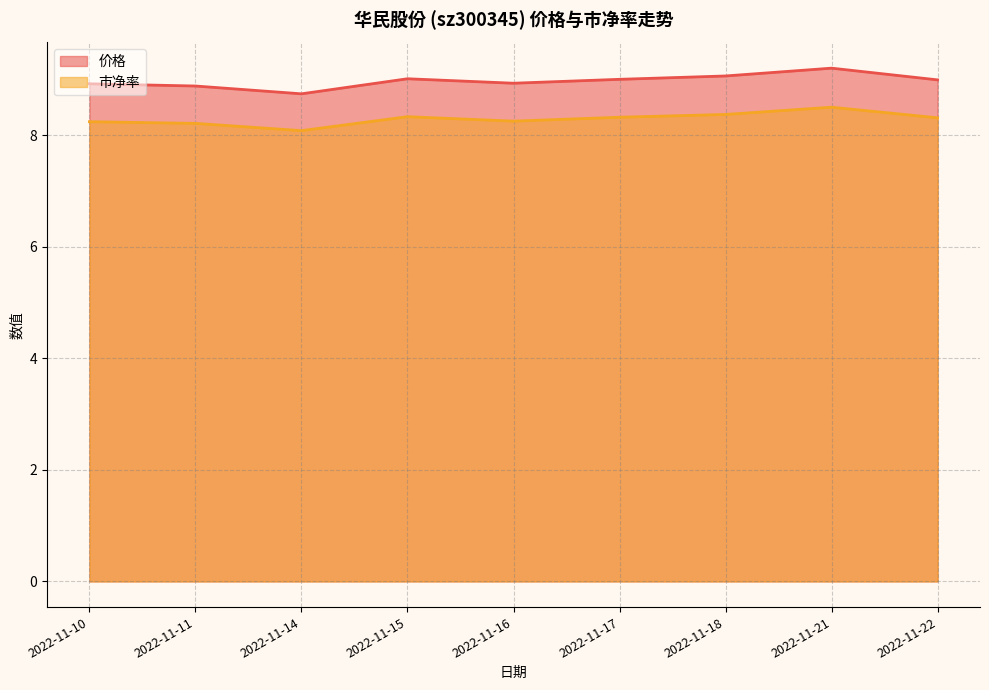

What is the sum of all 价格 values?

80.7